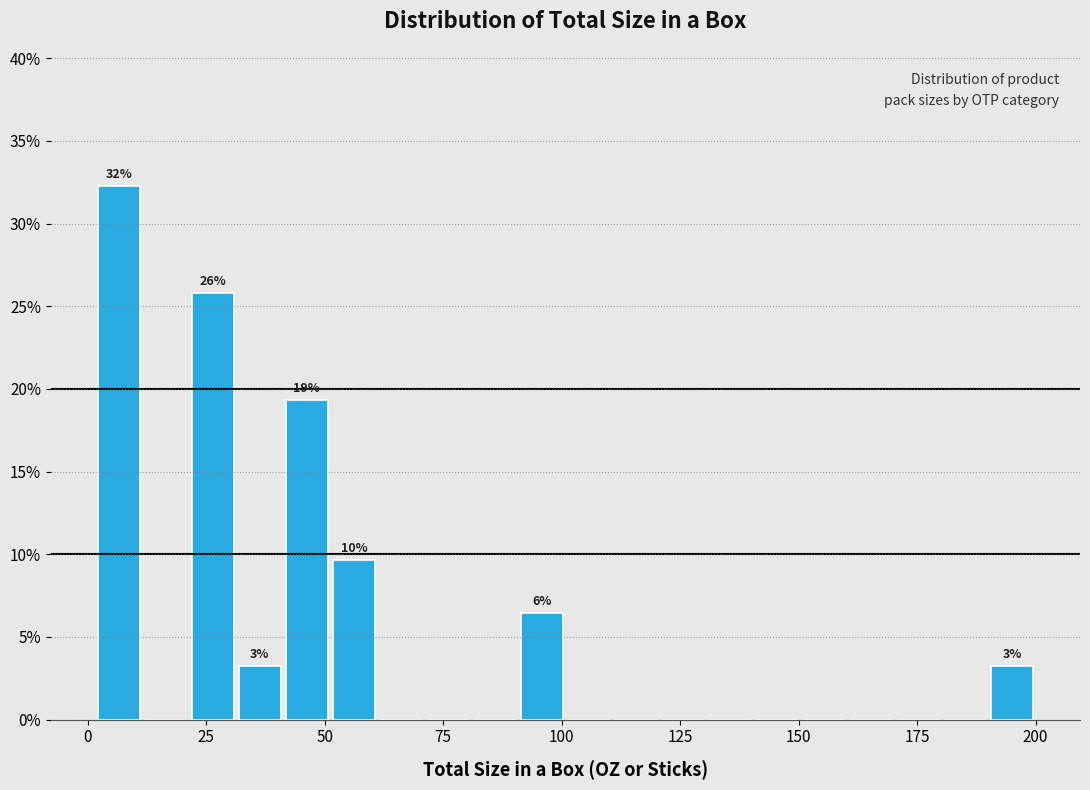

Read against the x-axis, roughly where is the centre of the tallest bar?

5